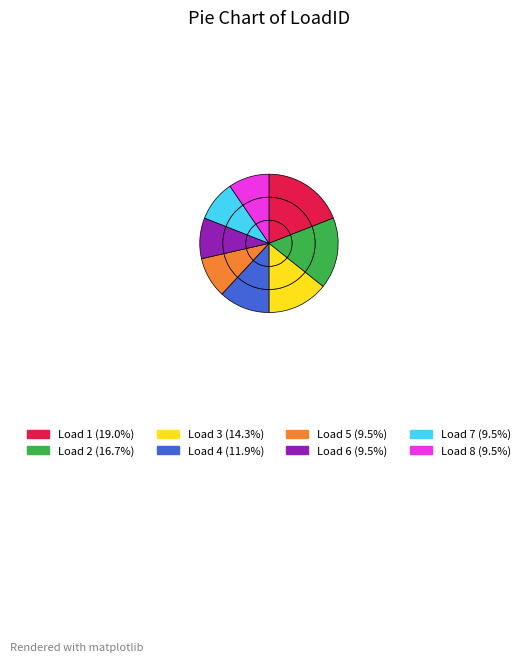

What portion of the pie excludes 3?

85.7%